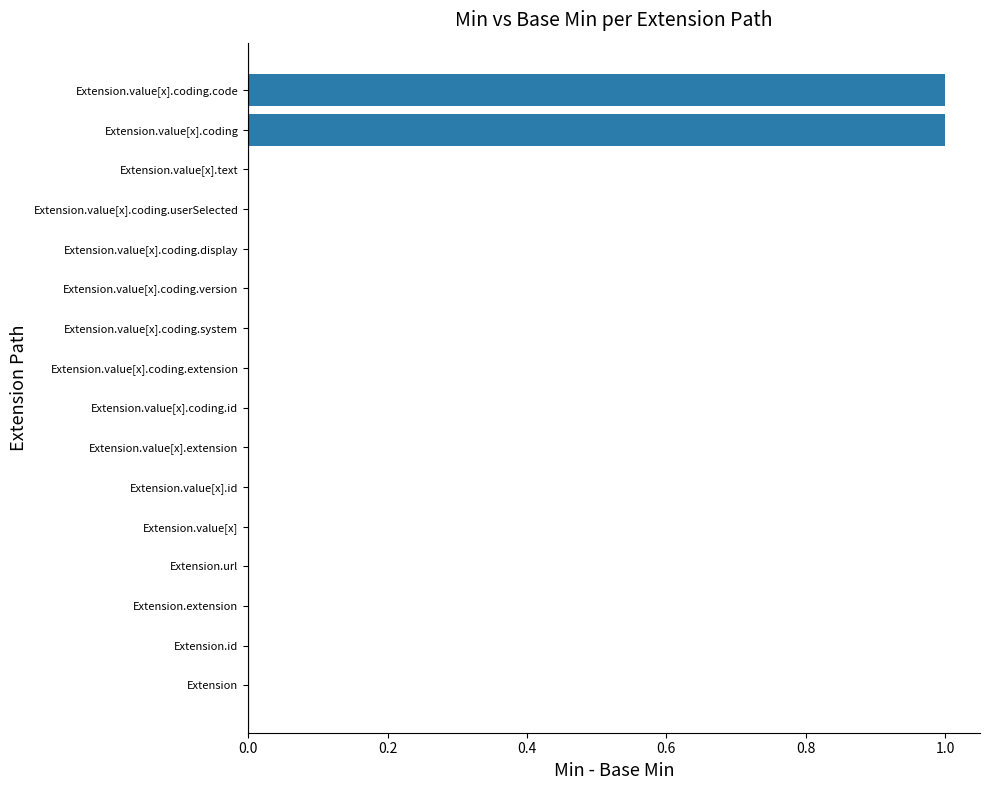

The chart shows a value of 0 at Extension.value[x].extension. True or false?

True